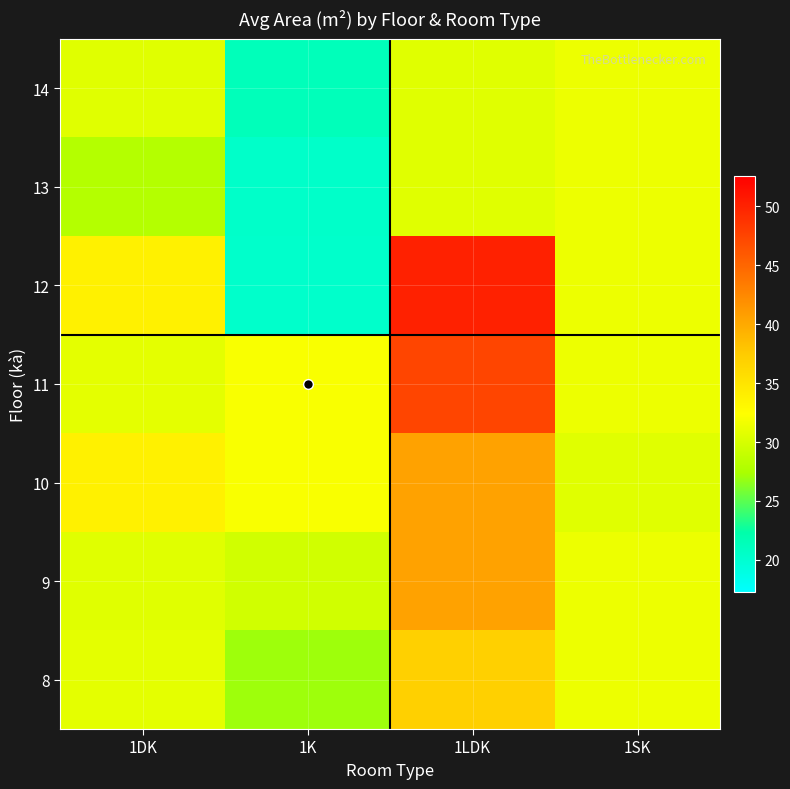

What is the greatest value displayed?

50.1